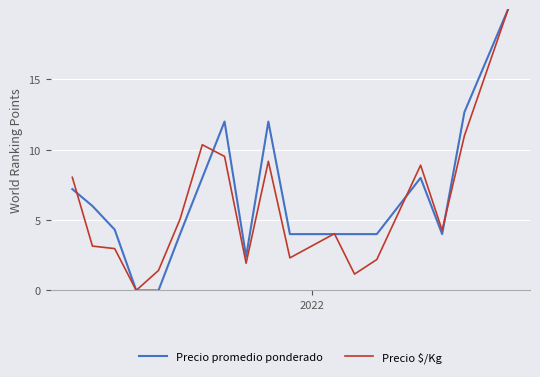

Is this an area chart (filled region under the line)?

No